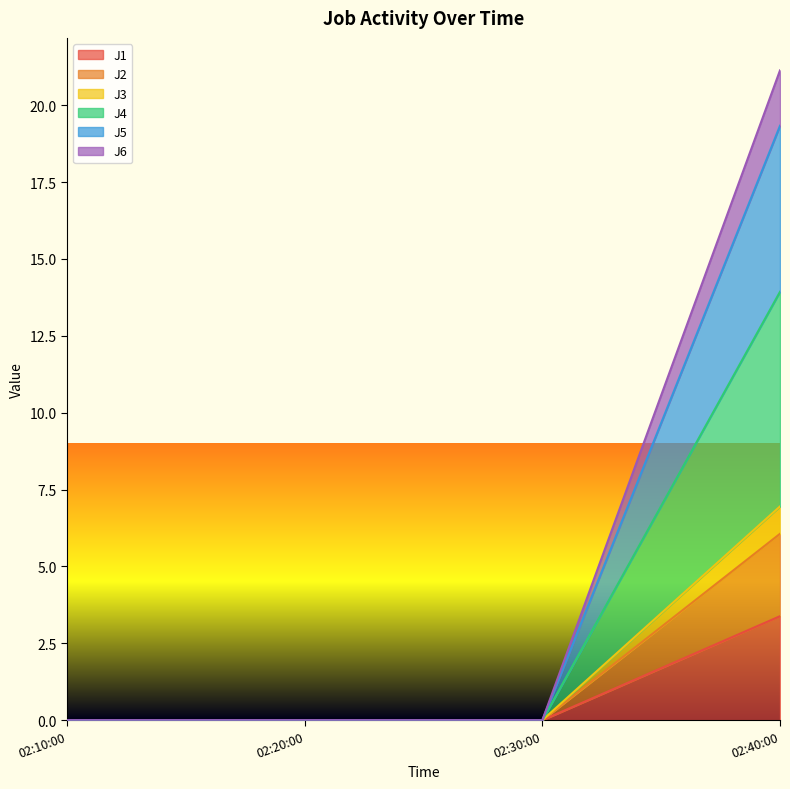

How many categories are shown in the chart?

4